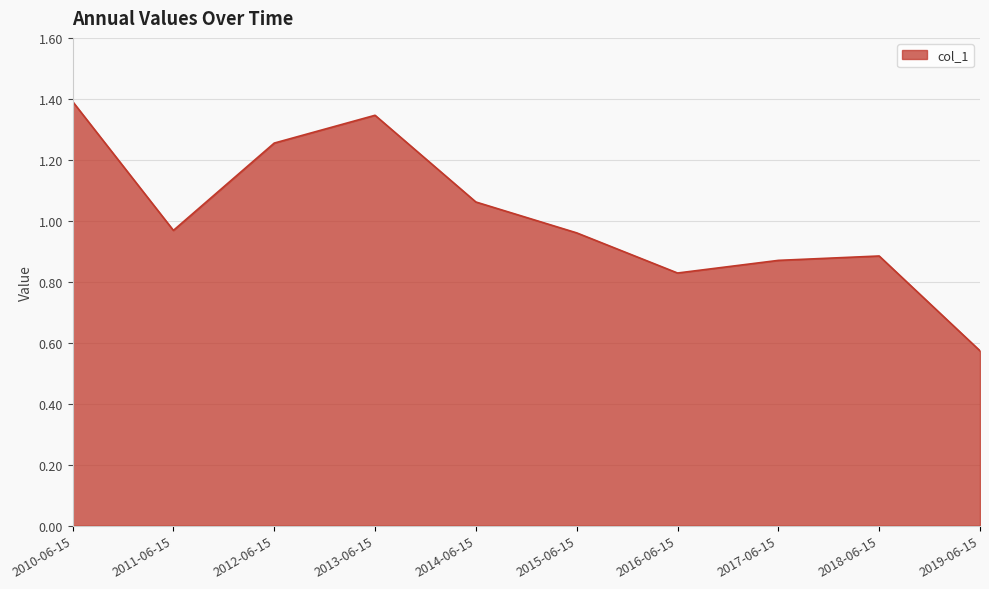

What position from the left is 2019-06-15?

10